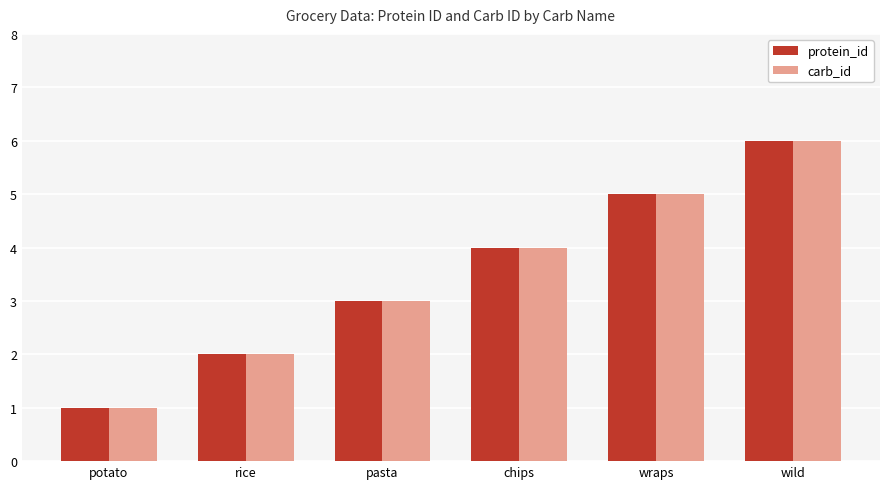

What is the greatest value displayed?

6